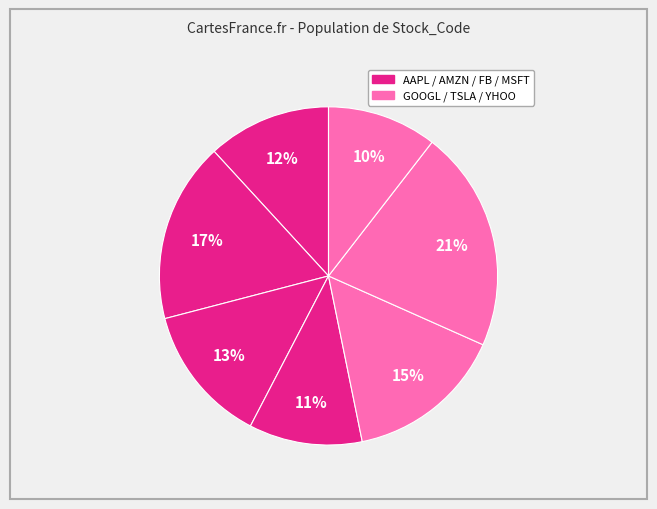

How many slices are in this pie chart?

7